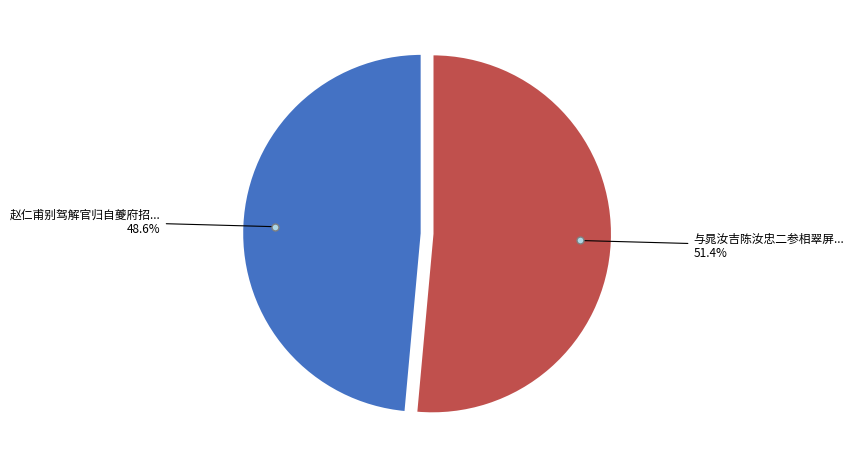

Is there a majority slice in this chart?

Yes